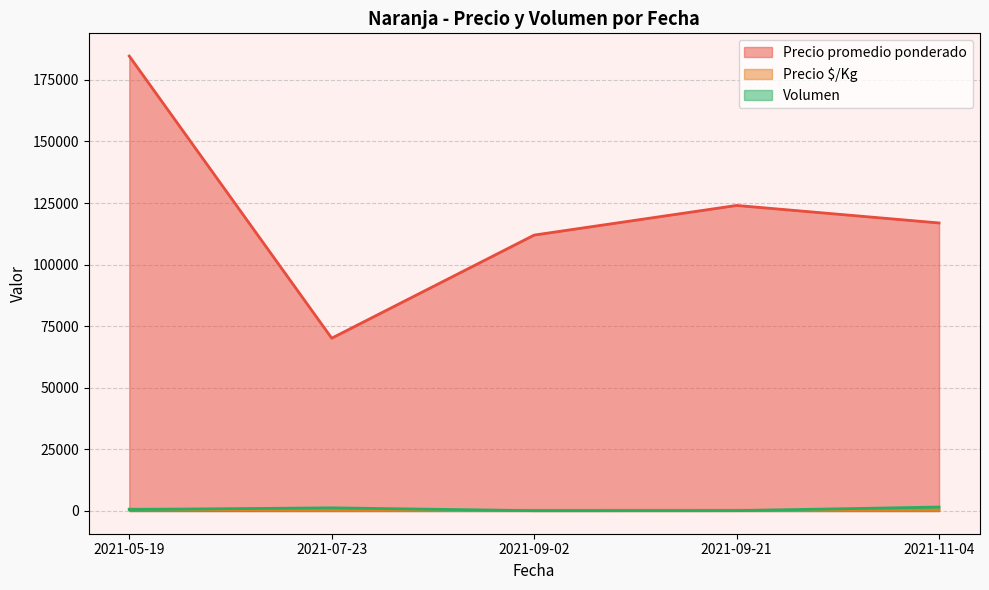

True or false: Volumen and Precio $/Kg intersect in this chart.

True